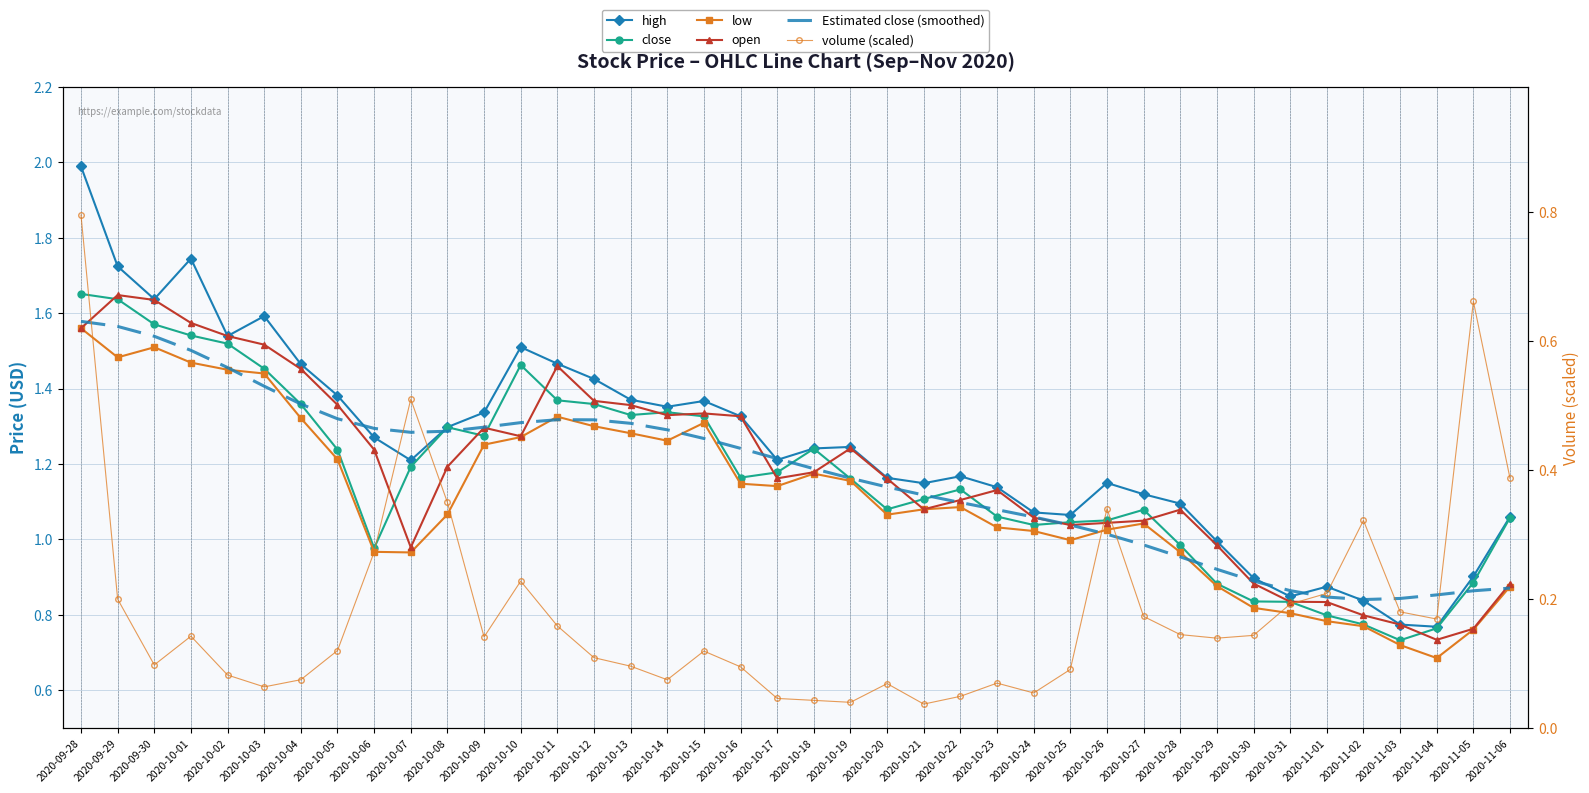

Which category has the highest value in the low series?

2020-09-28